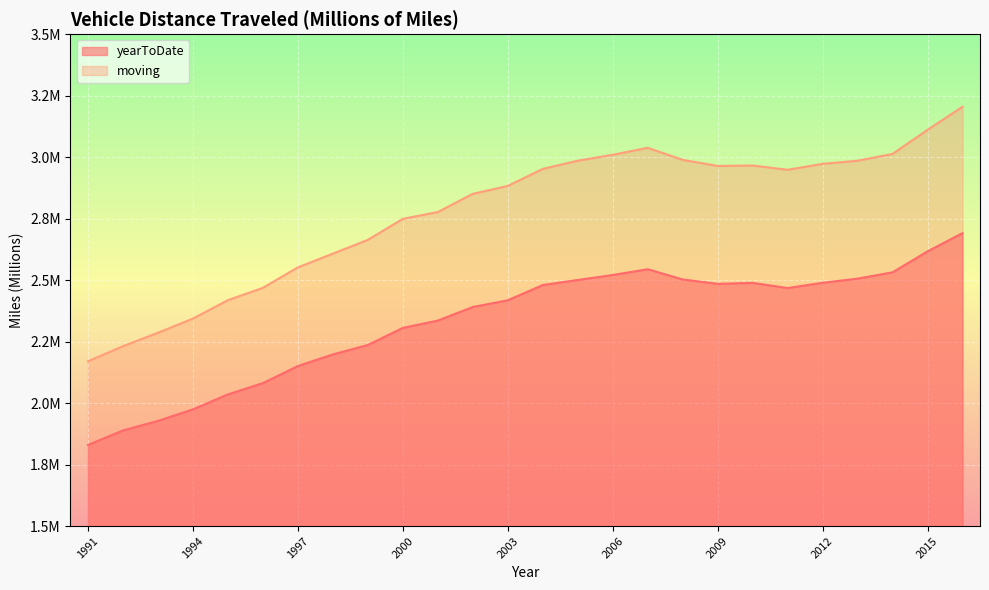

True or false: moving has more than 0 interior local peaks.

True